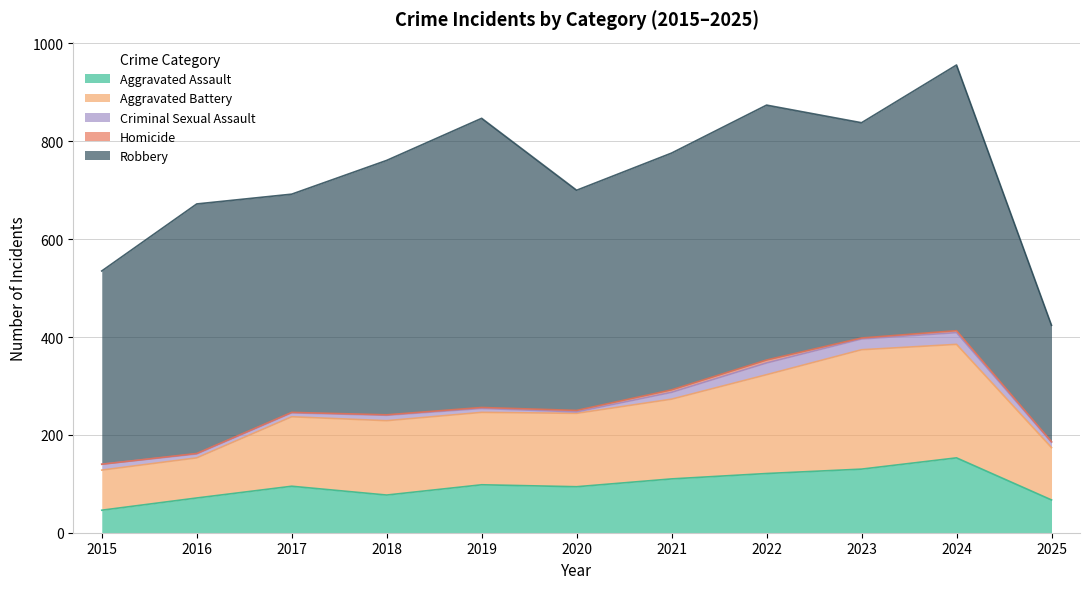

Is the value of Robbery at 2020 greater than the value of Criminal Sexual Assault at 2018?

Yes